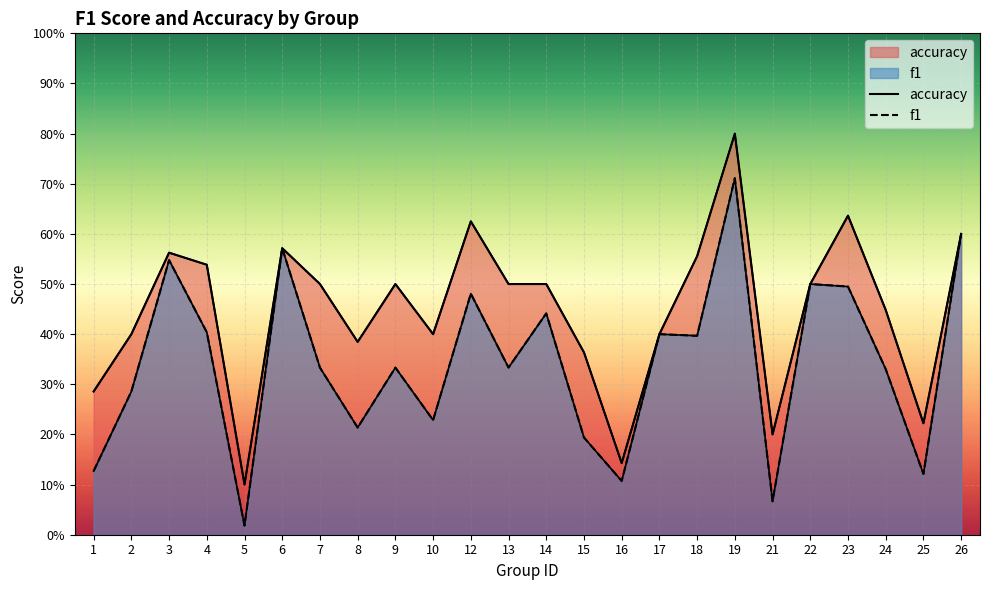

Reading left to right, extract all data points from this chart.

accuracy: 1=0.3	2=0.4	3=0.6	4=0.5	5=0.1	6=0.6	7=0.5	8=0.4	9=0.5	10=0.4	12=0.6	13=0.5	14=0.5	15=0.4	16=0.1	17=0.4	18=0.6	19=0.8	21=0.2	22=0.5	23=0.6	24=0.4	25=0.2	26=0.6
f1: 1=0.1	2=0.3	3=0.5	4=0.4	5=0.0	6=0.6	7=0.3	8=0.2	9=0.3	10=0.2	12=0.5	13=0.3	14=0.4	15=0.2	16=0.1	17=0.4	18=0.4	19=0.7	21=0.1	22=0.5	23=0.5	24=0.3	25=0.1	26=0.6